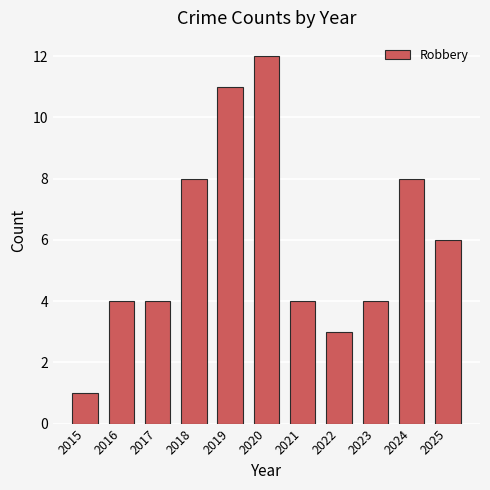

At which category does the chart reach its minimum across all series?

2015